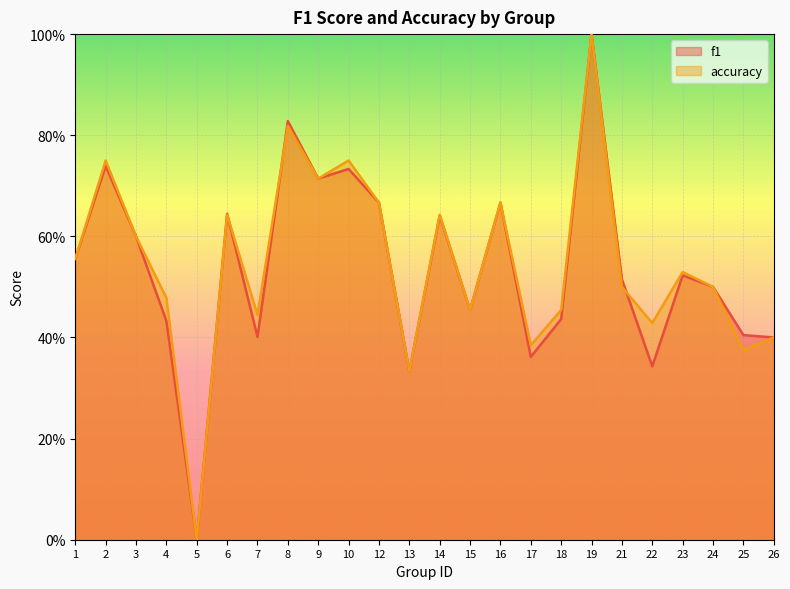

What is the maximum value shown in the chart?

1.0